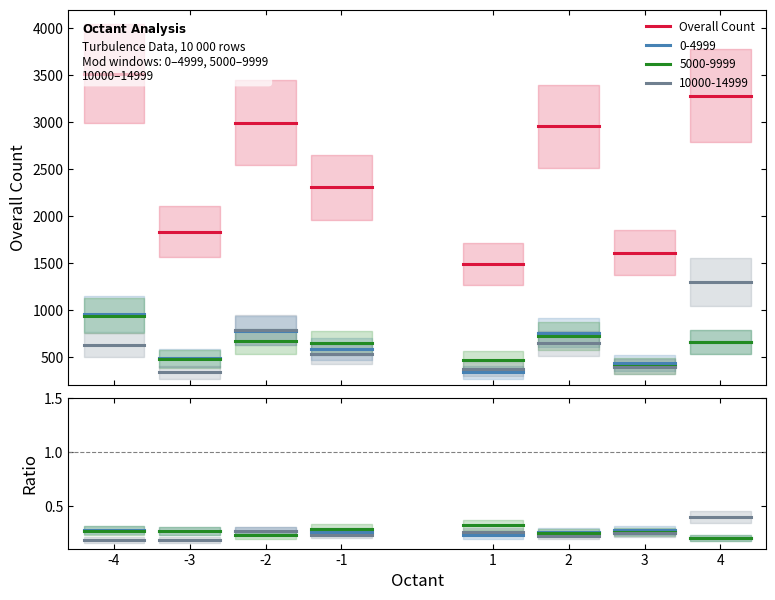

What is the sum of the 0-4999 values at -1 and 1?

920